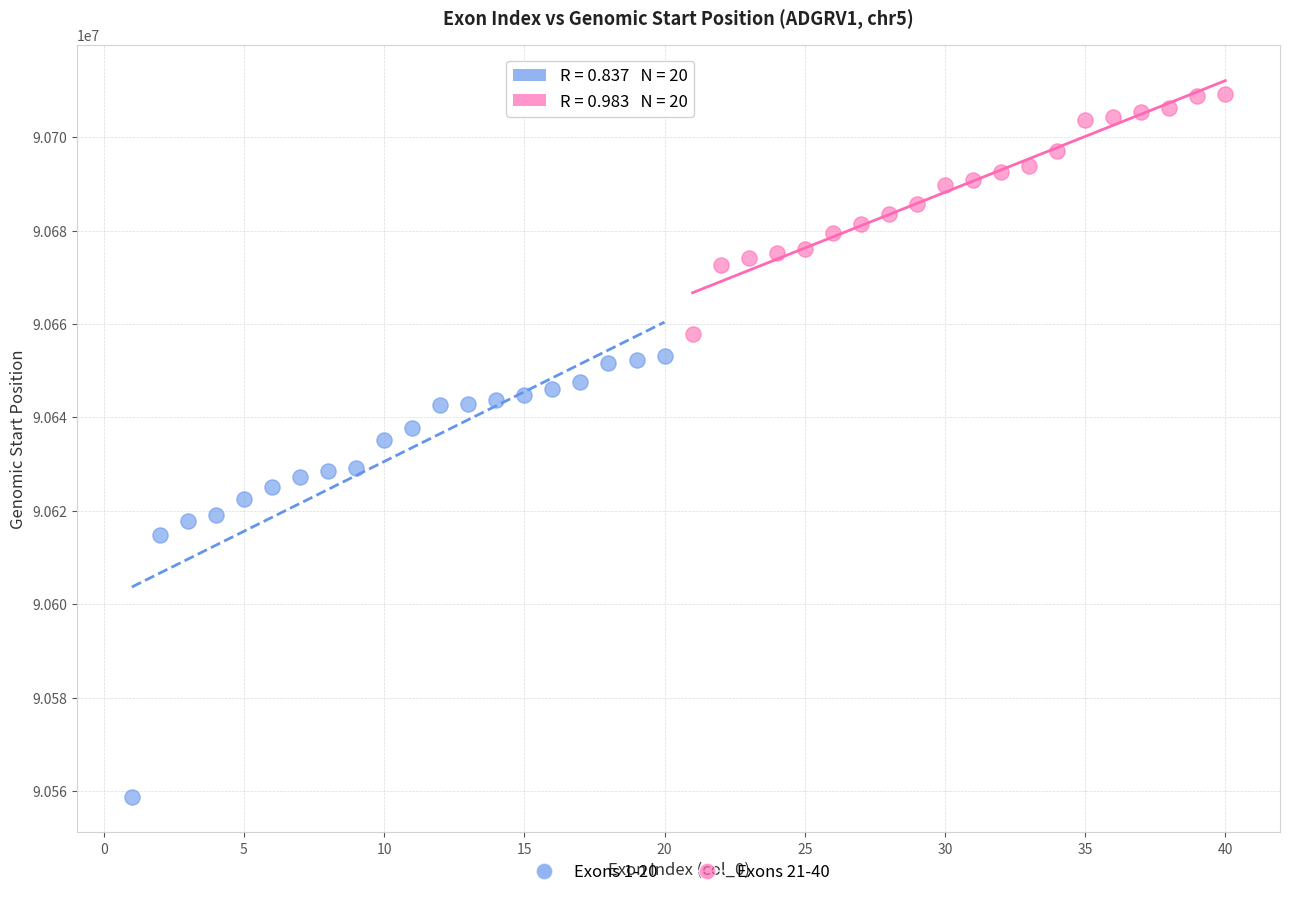

Which series has the widest spread of Y values?

Exons 1-20